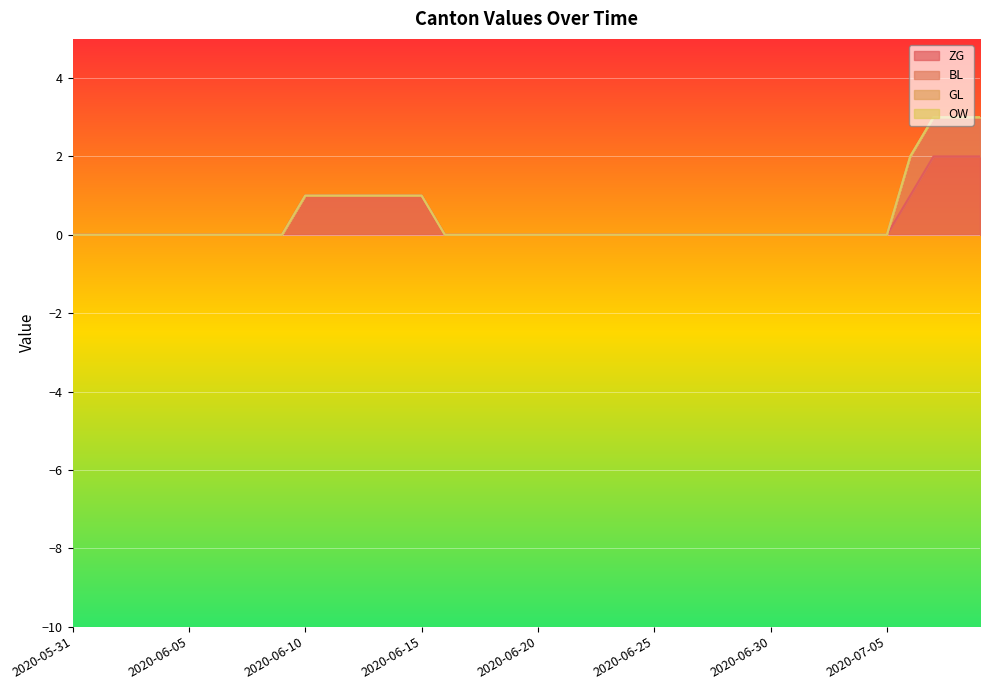

What is the label of the 36th point from the left?

2020-07-05